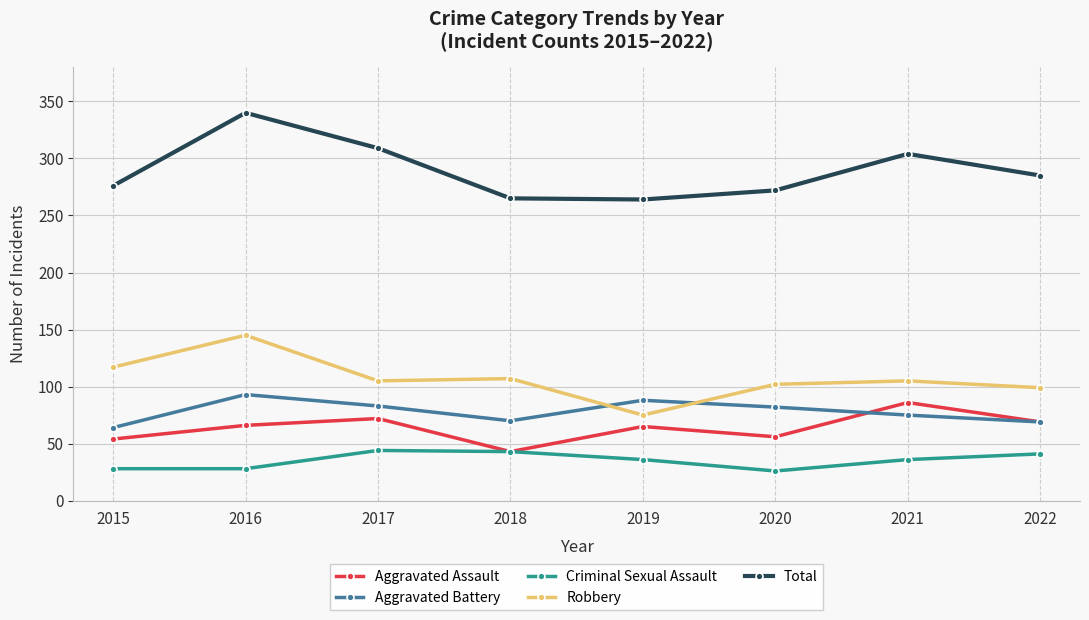

Is this an area chart (filled region under the line)?

No